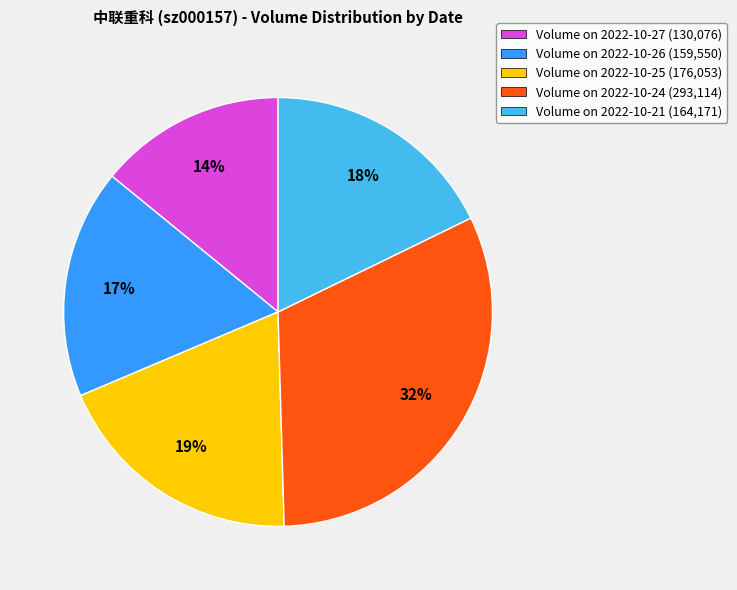

True or false: Volume on 2022-10-24 (293,114) accounts for 32% of the total.

True